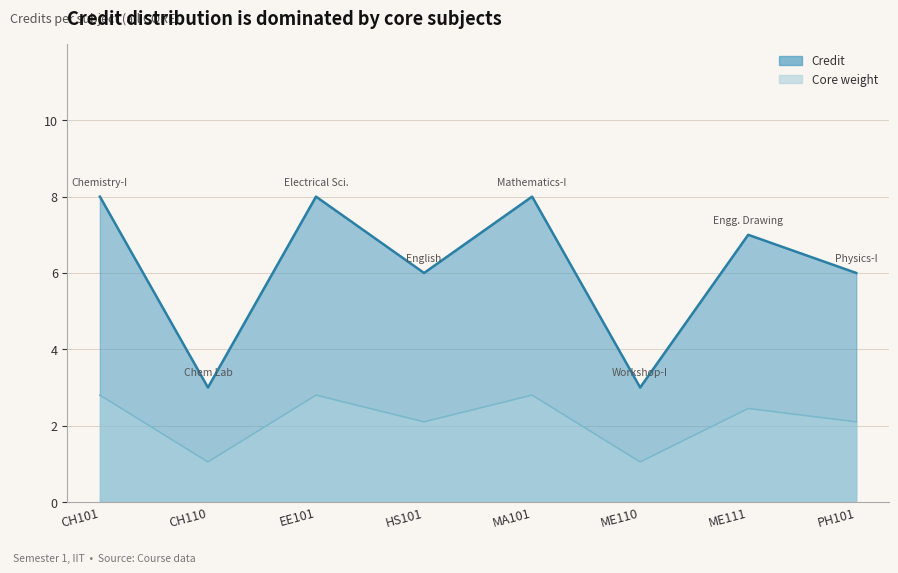

List the labels in order of value, largest first.

CH101, EE101, MA101, ME111, HS101, PH101, CH110, ME110